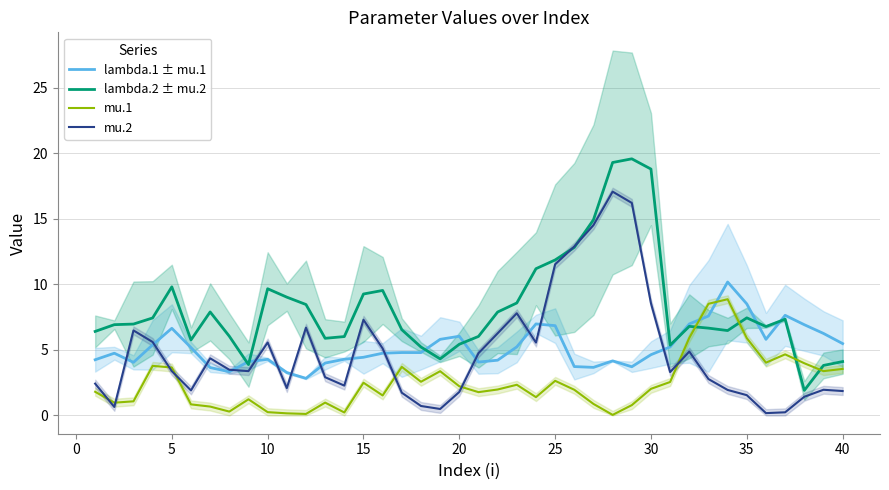

Which series ends up on top after the final intersection of mu.2 and lambda.1 ± mu.1?

lambda.1 ± mu.1